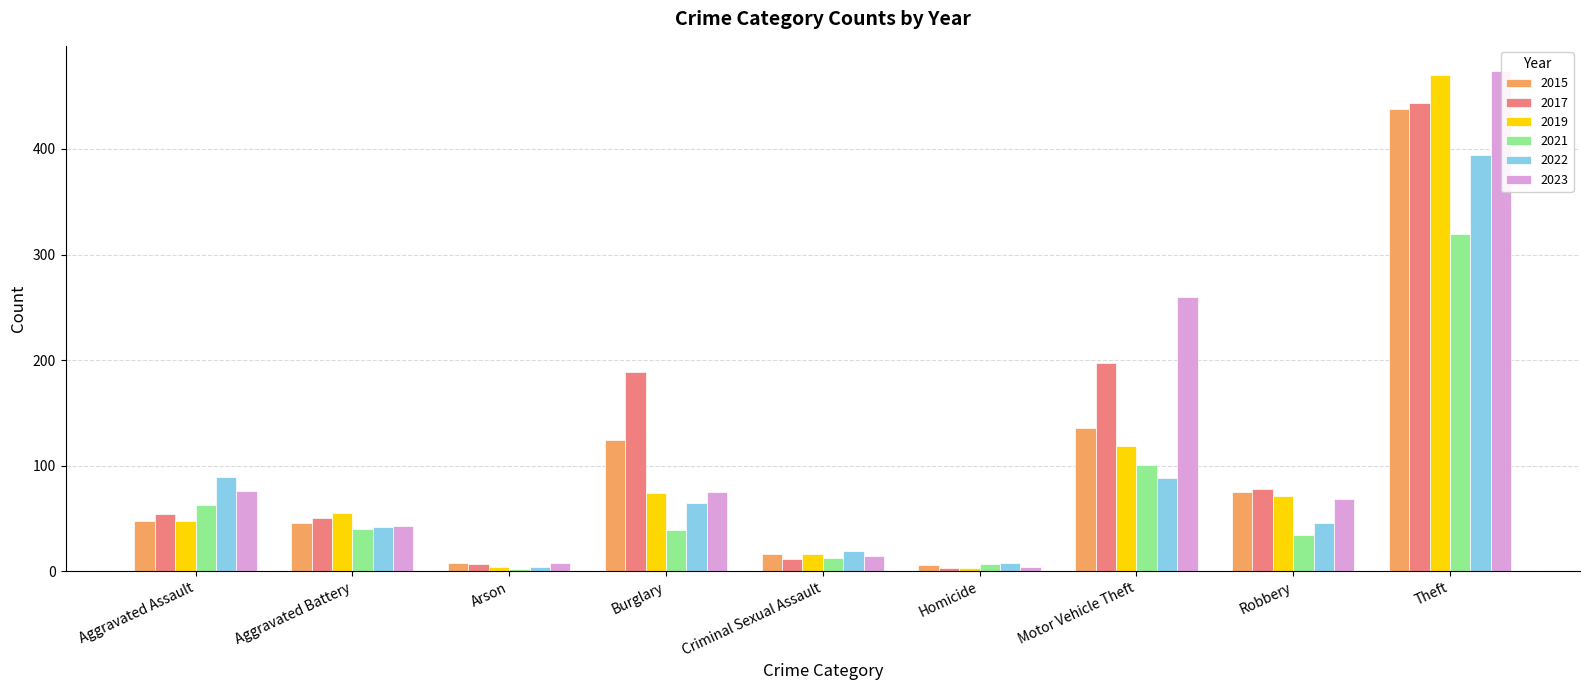

What is the difference between the maximum and minimum values in the 2019 series?

467